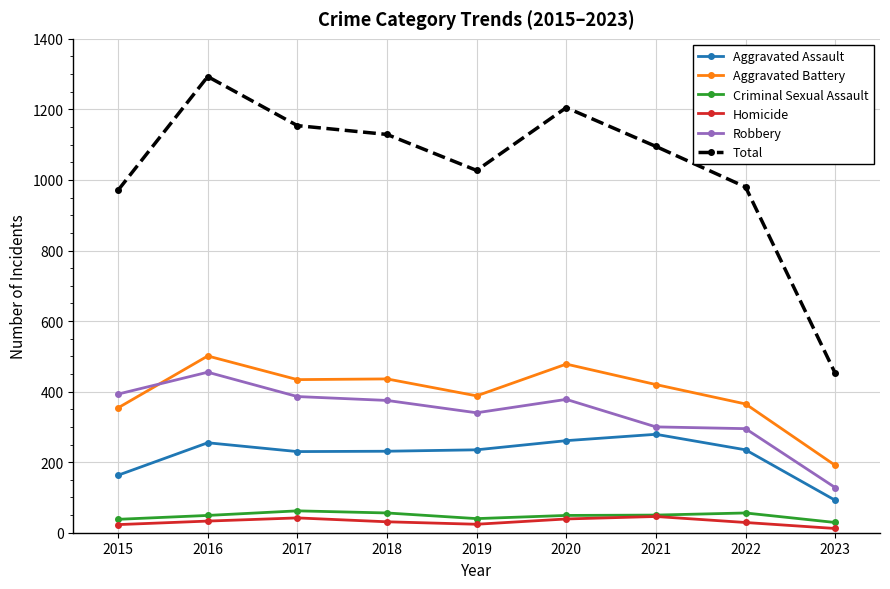

Between 2015 and 2021, which series saw the biggest shift?

Total